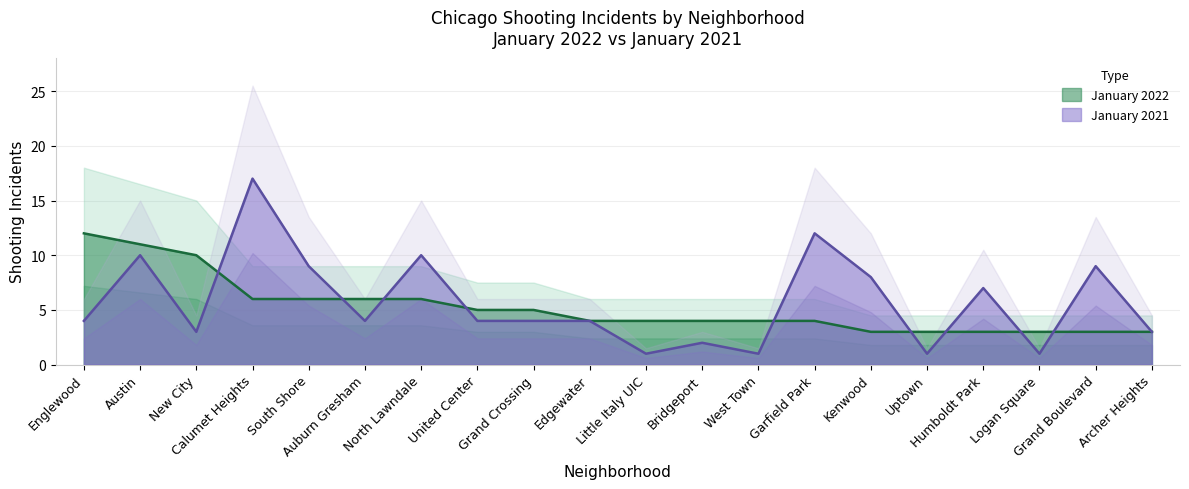

Rank the series by their maximum value, from lowest to highest.

January 2022, January 2021